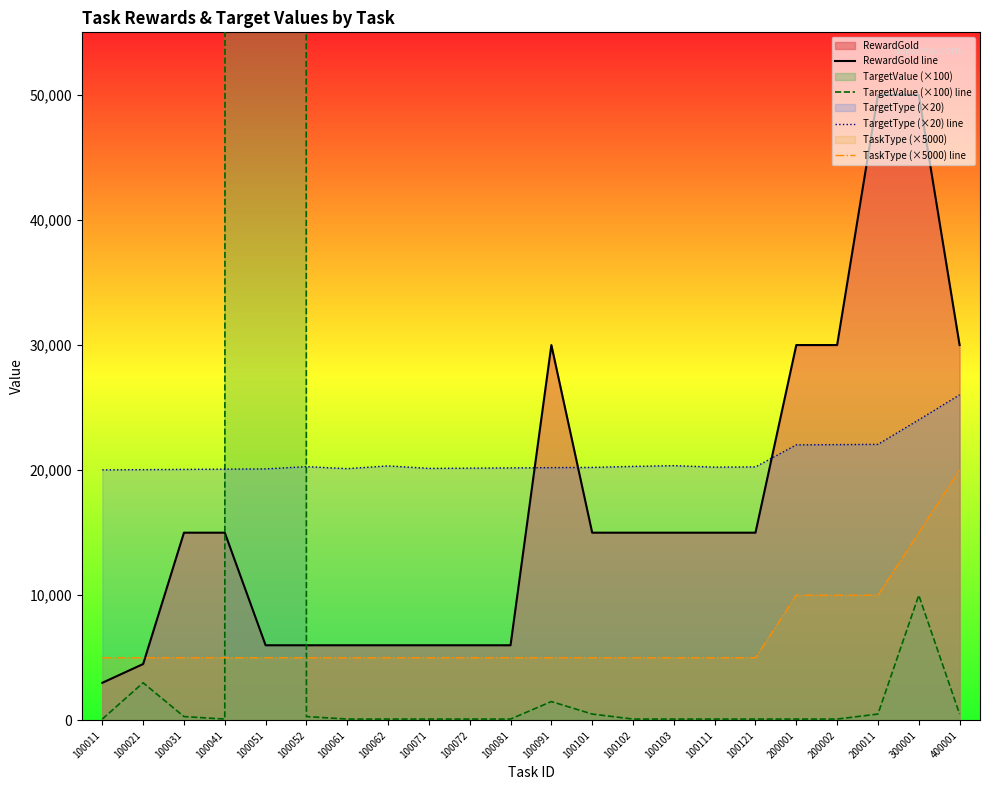

What is the difference between the maximum and minimum values in the TargetValue (×100) line series?

9999900